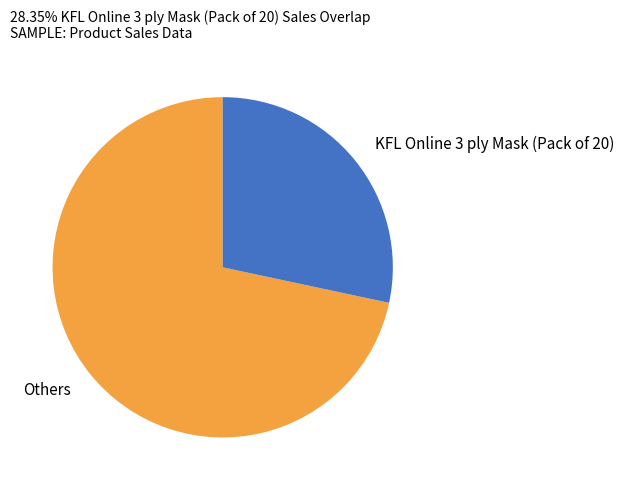

Does Others account for over 50% of the chart?

Yes